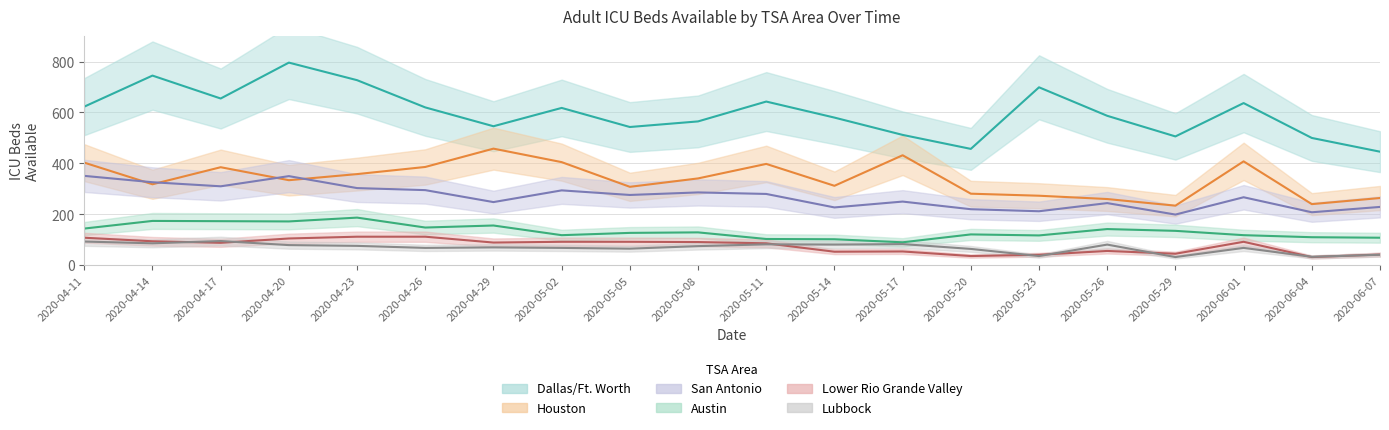

Is it true that Lower Rio Grande Valley equals 112 at 2020-04-23?

True